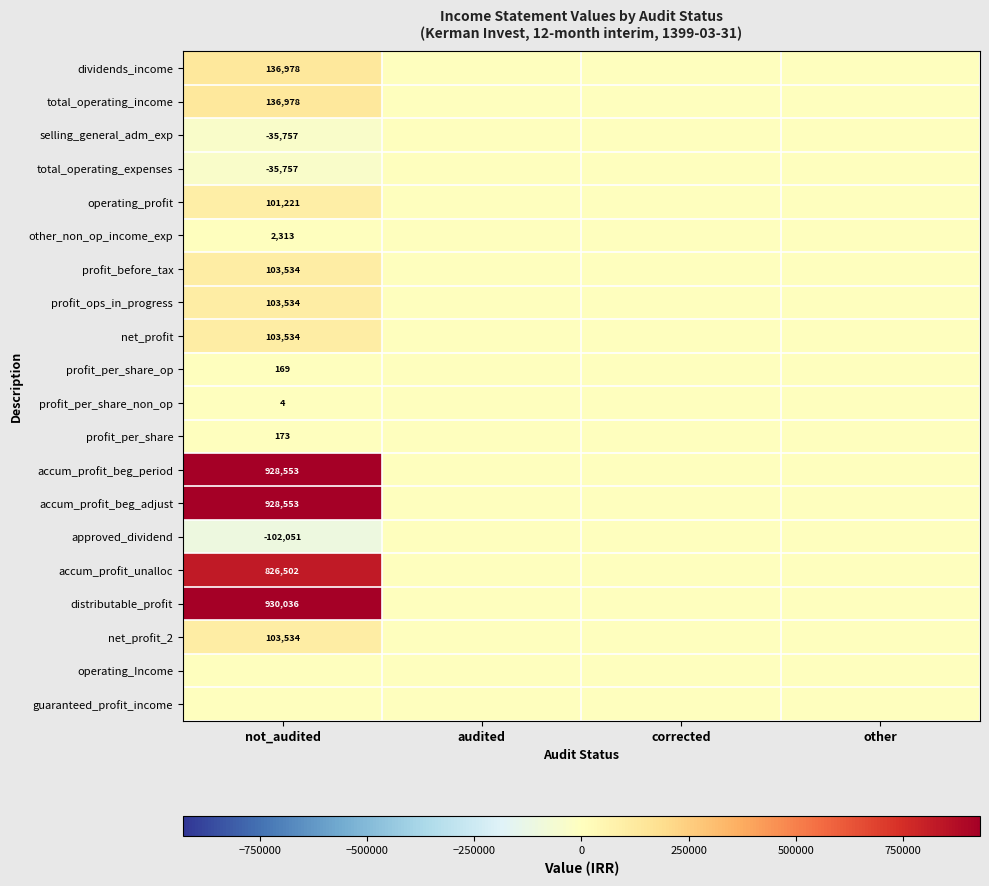

True or false: other_non_op_income_exp has a value of 2313 at not_audited.

True